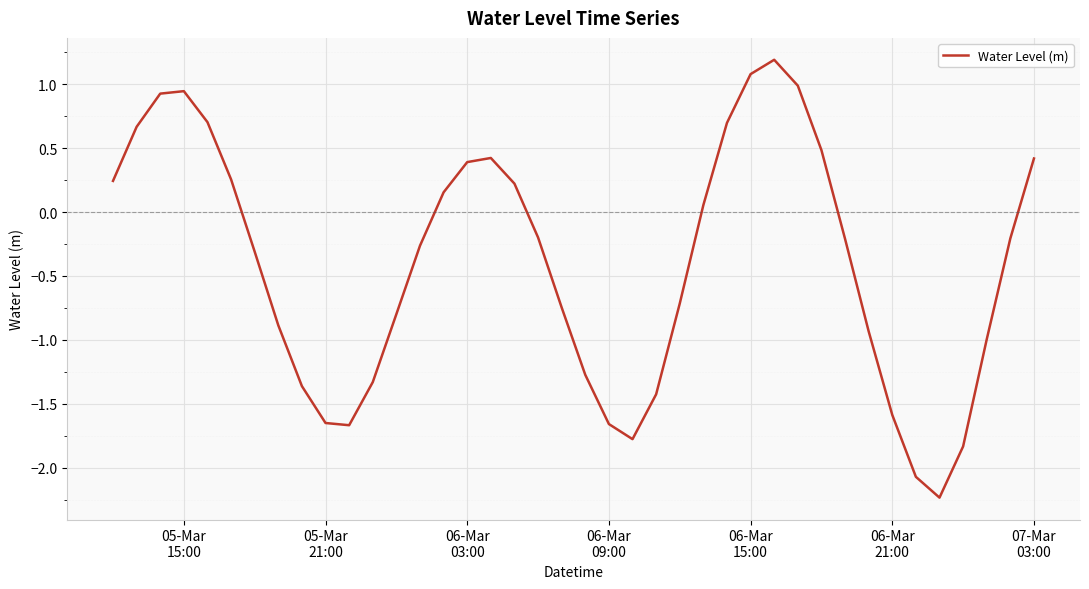

What is the difference between the maximum and minimum values?

3.4